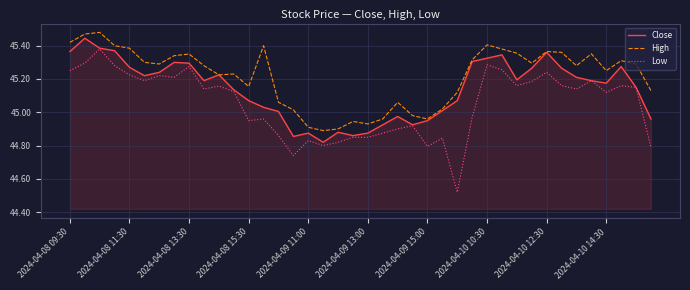

Which series has the widest spread of values?

Low